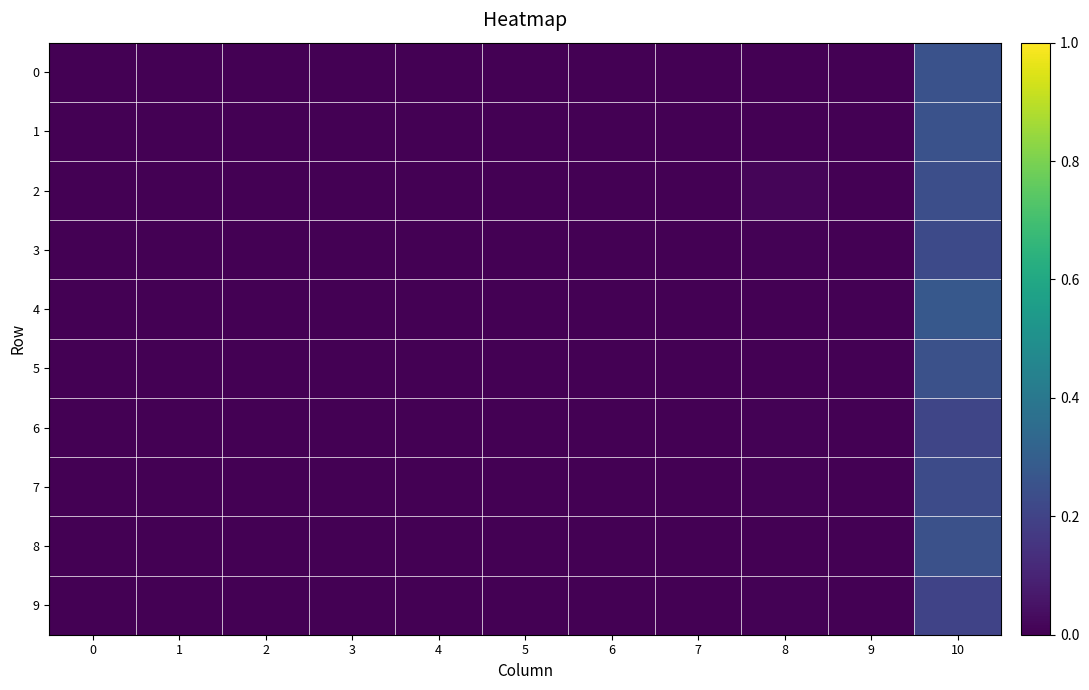

List the series in order of their peak value, lowest first.

9, 6, 3, 7, 2, 8, 5, 1, 0, 4